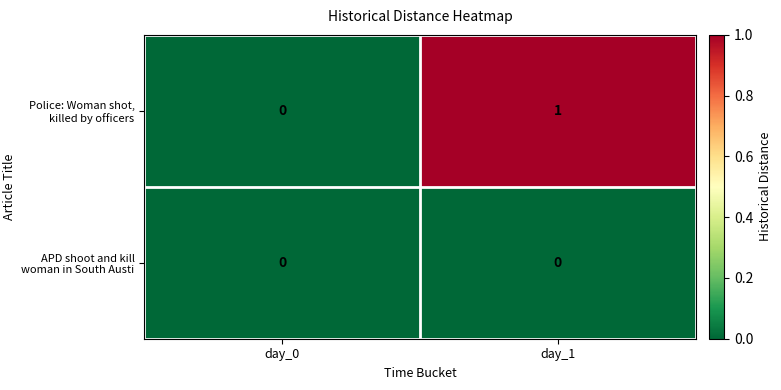

Reading left to right, extract all data points from this chart.

Police: Woman shot, killed by officers: day_0=0	day_1=1
APD shoot and kill woman in South Austi: day_0=0	day_1=0